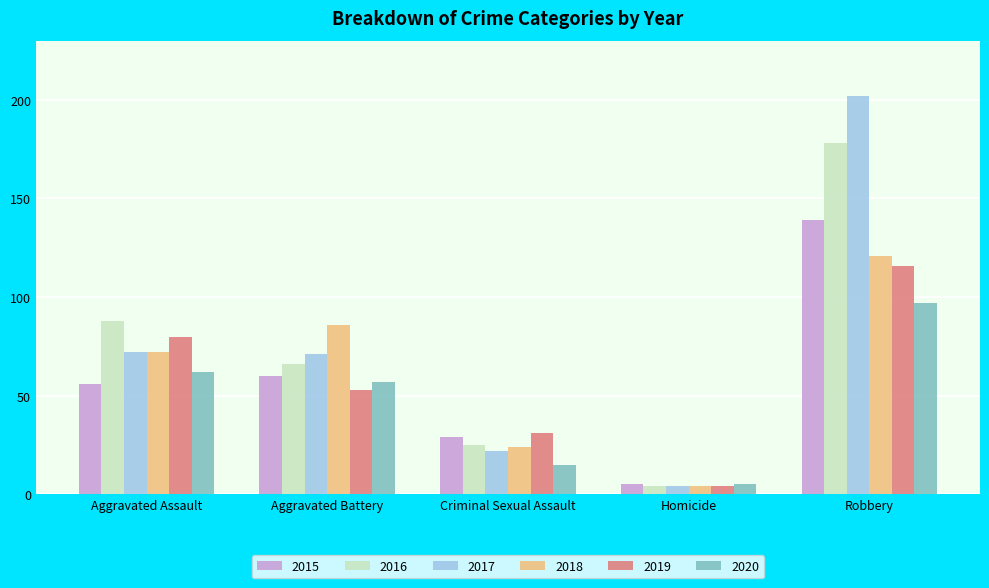

Count the 2018 values in the range 24 to 86.

3